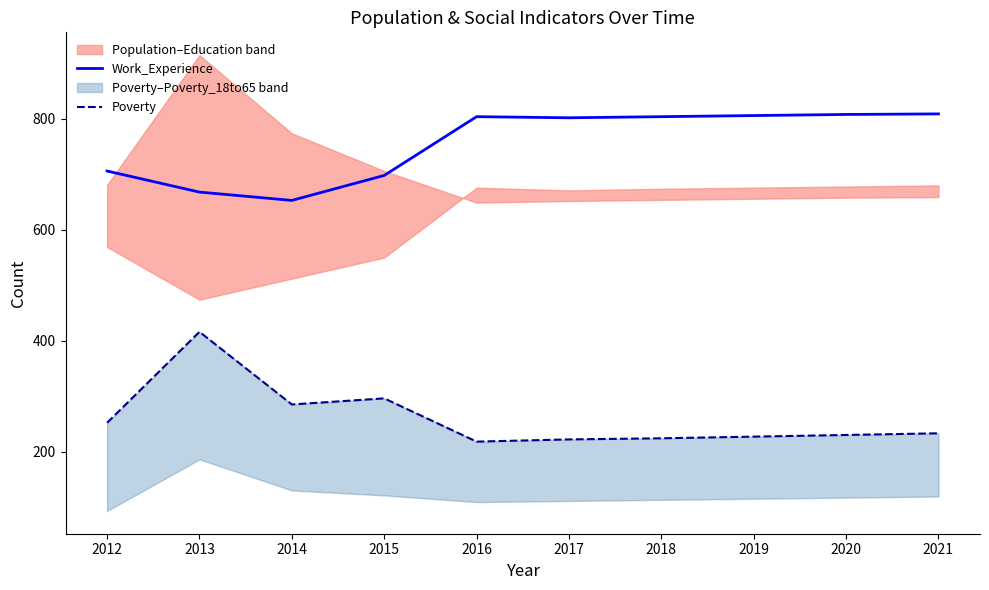

Where is the first local maximum for Poverty?

2013